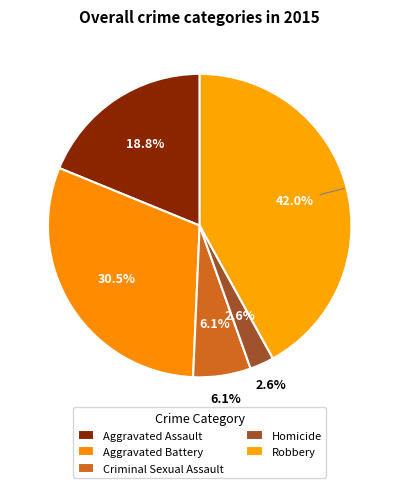

What is the largest slice in the pie chart?

Robbery